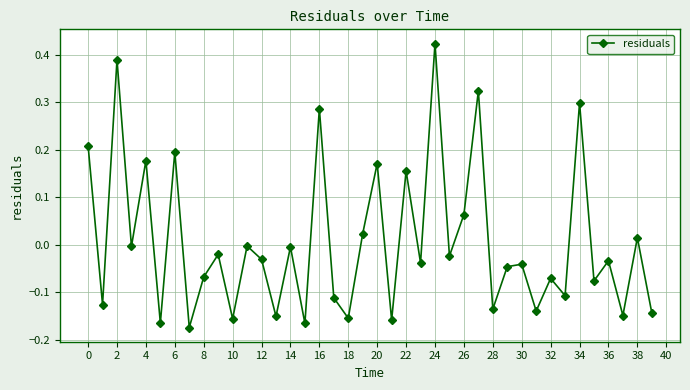

What is the difference between the second highest and second lowest values?

0.6